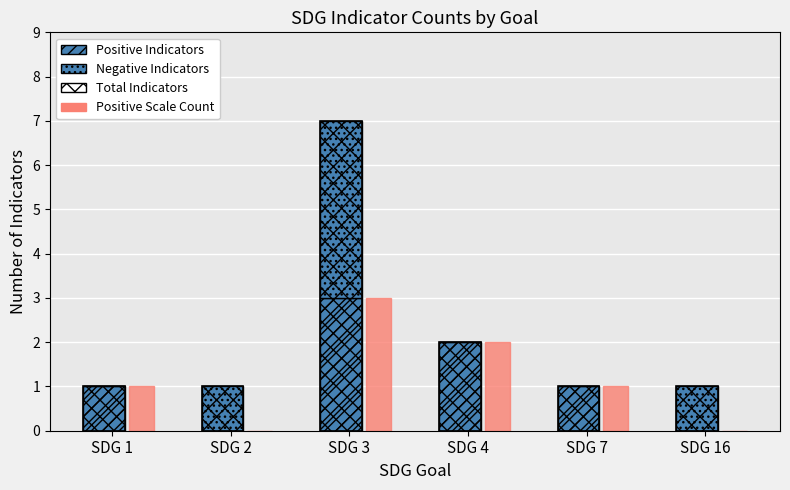

What is the total value across all series at SDG 4?

6